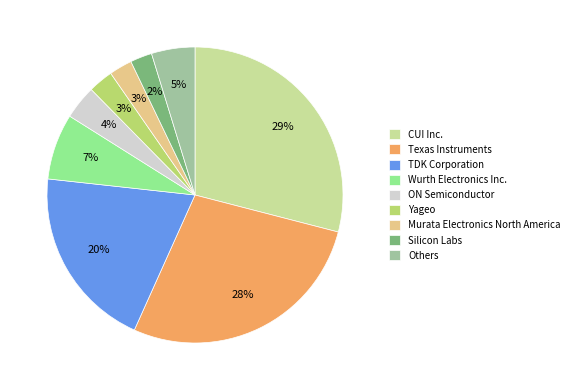

Does ON Semiconductor account for over 50% of the chart?

No